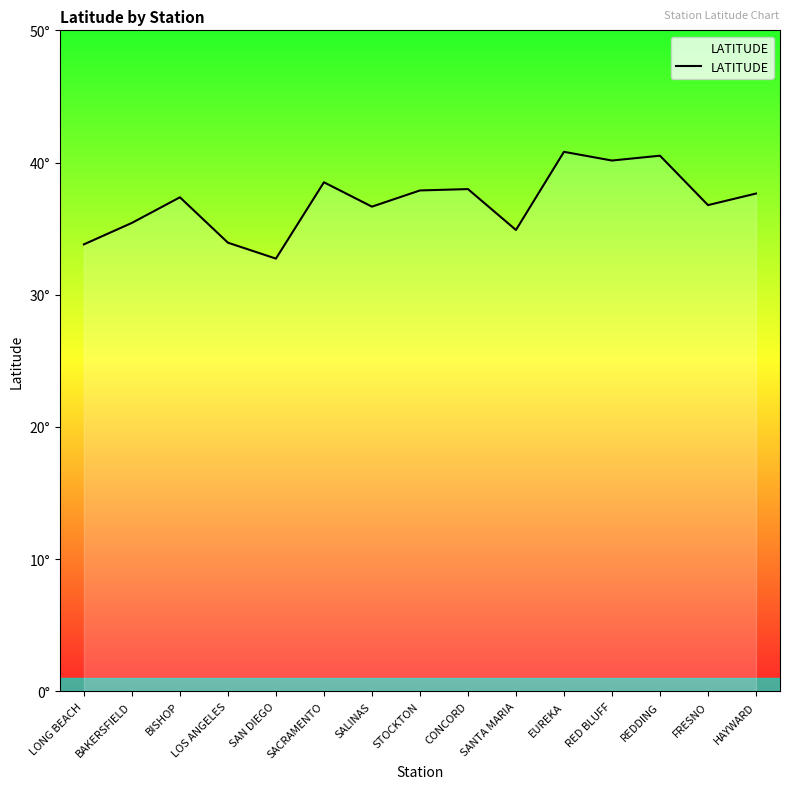

Is this an area chart (filled region under the line)?

Yes